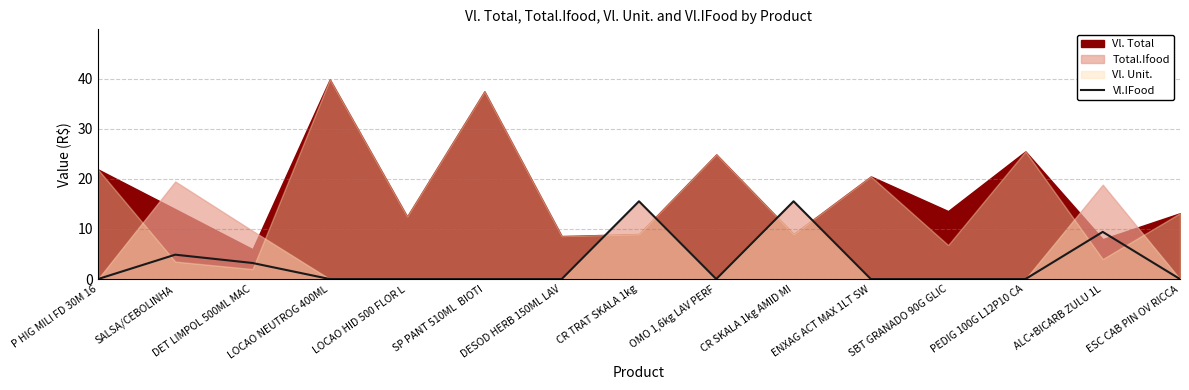

The value at ALC+BICARB ZULU 1L is 9.4. True or false?

True